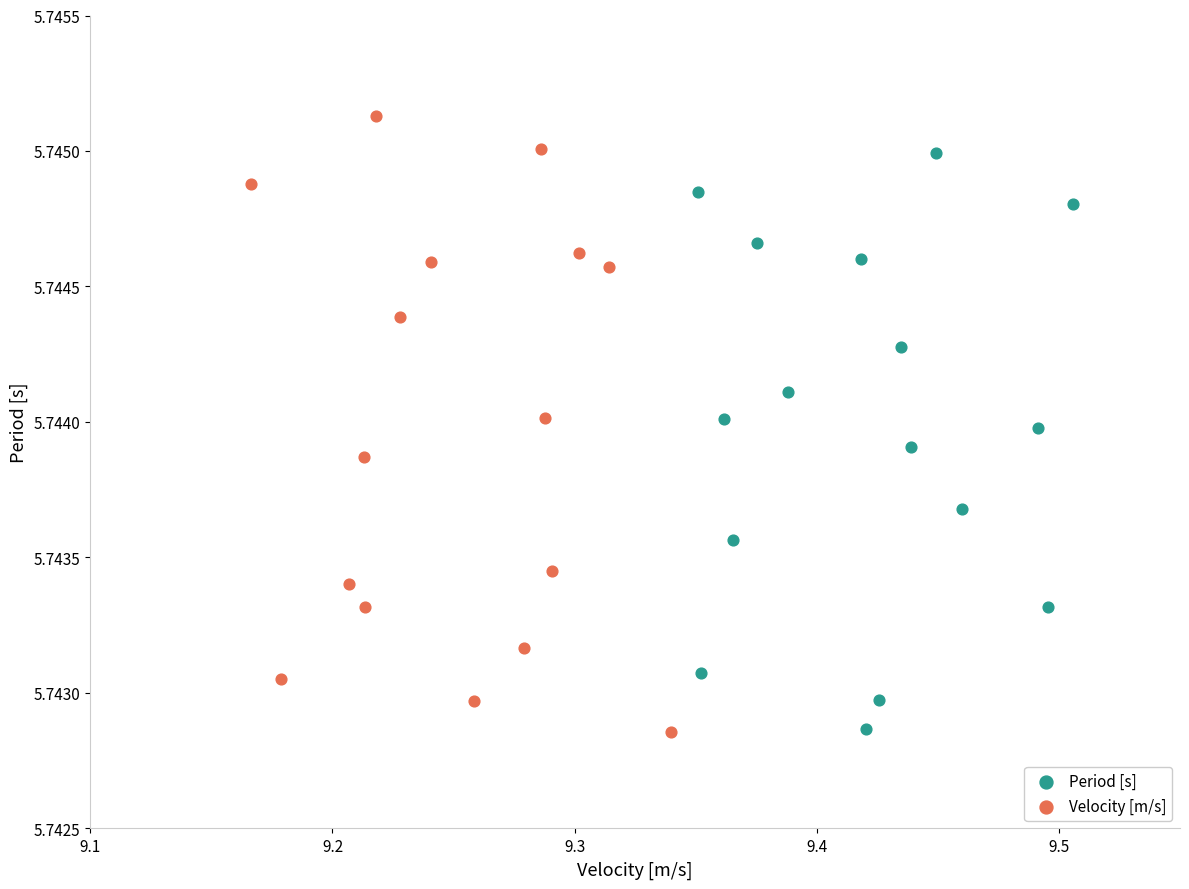

What are all the series names shown in the legend?

Period [s], Velocity [m/s]